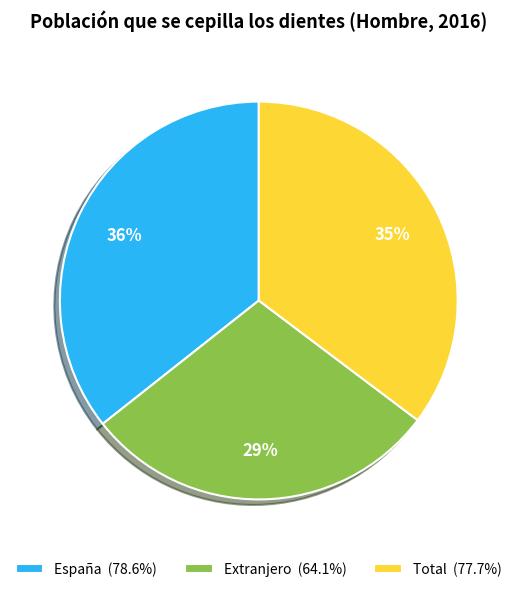

To the nearest percent, what is the average slice percentage?

33%